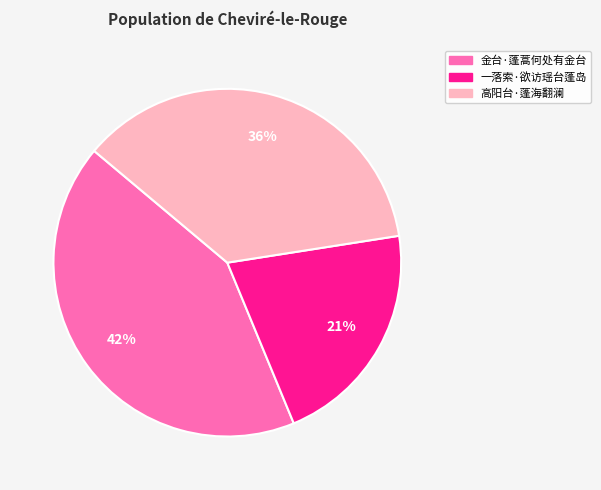

Which category has the biggest portion of the pie?

金台·蓬蒿何处有金台